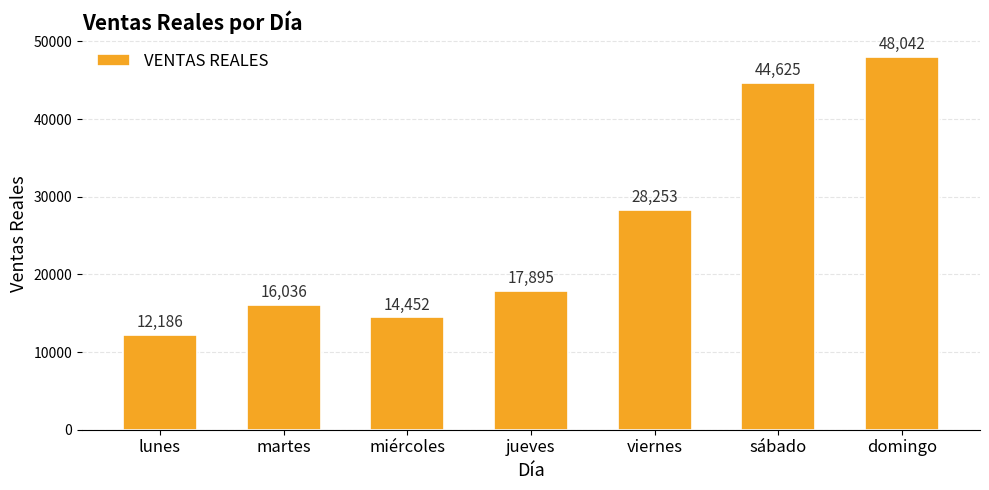

The value at miércoles is 14452. True or false?

True